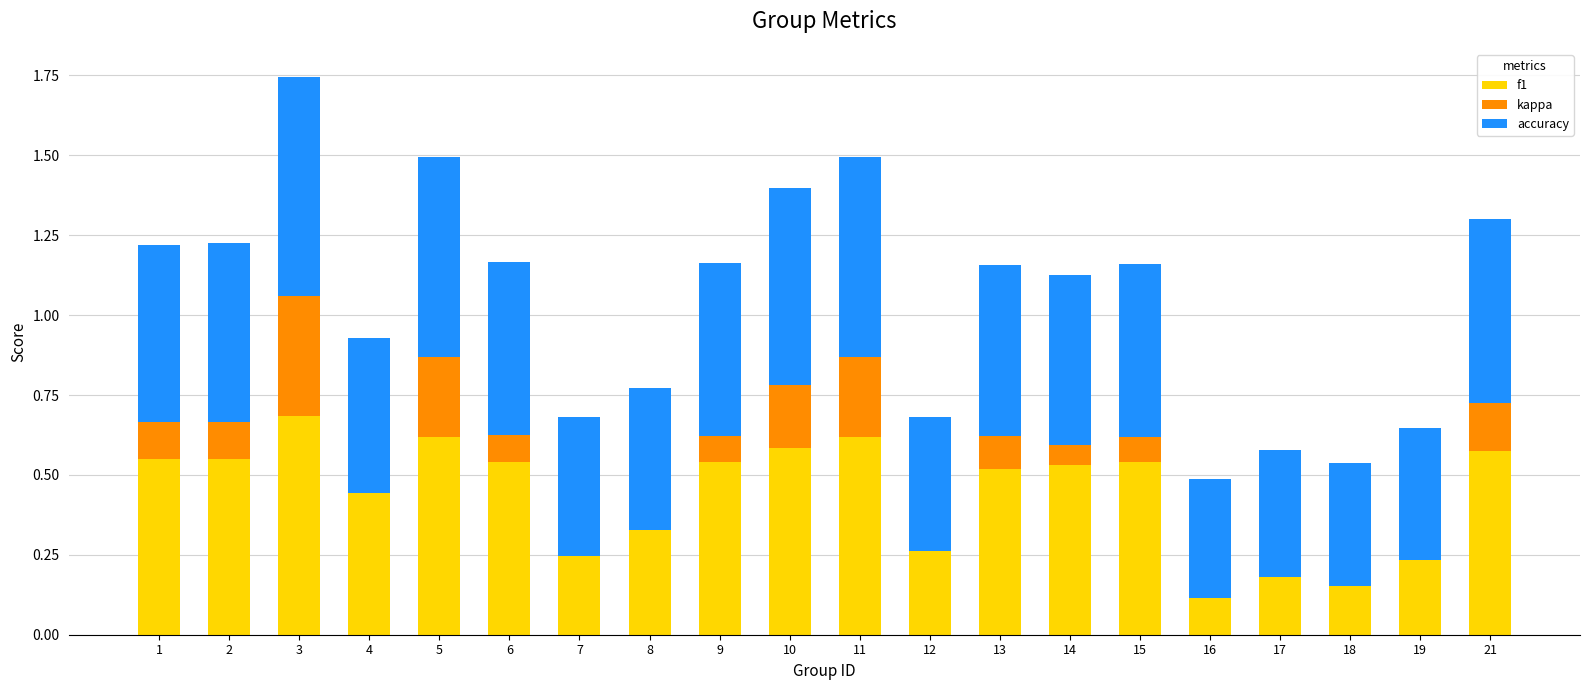

The kappa series shows 0.4 at 11. True or false?

False